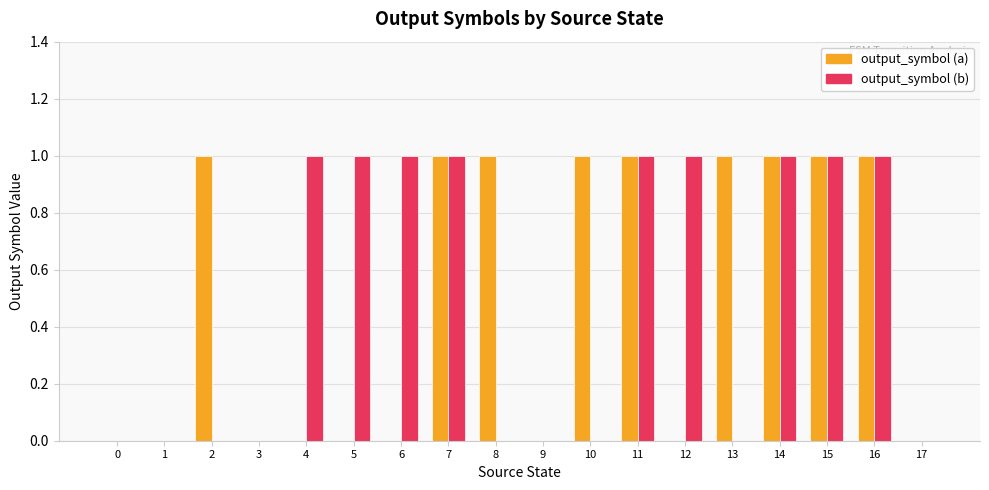

Count the number of categories in the chart.

18